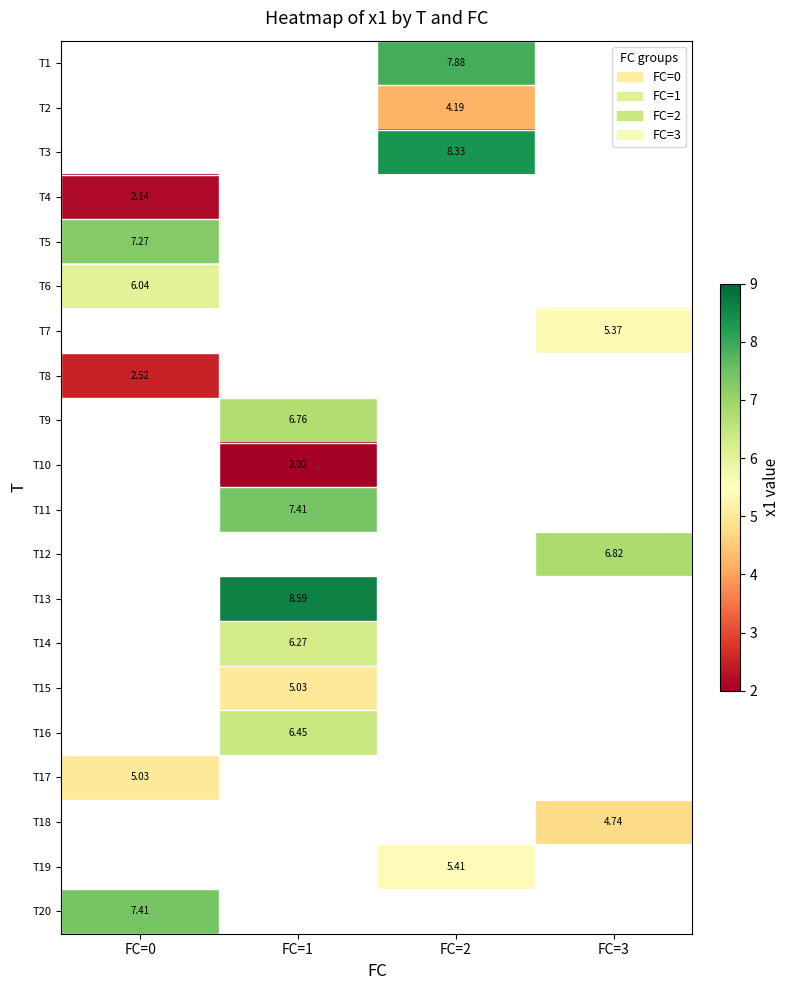

How many data points does each series have?

4